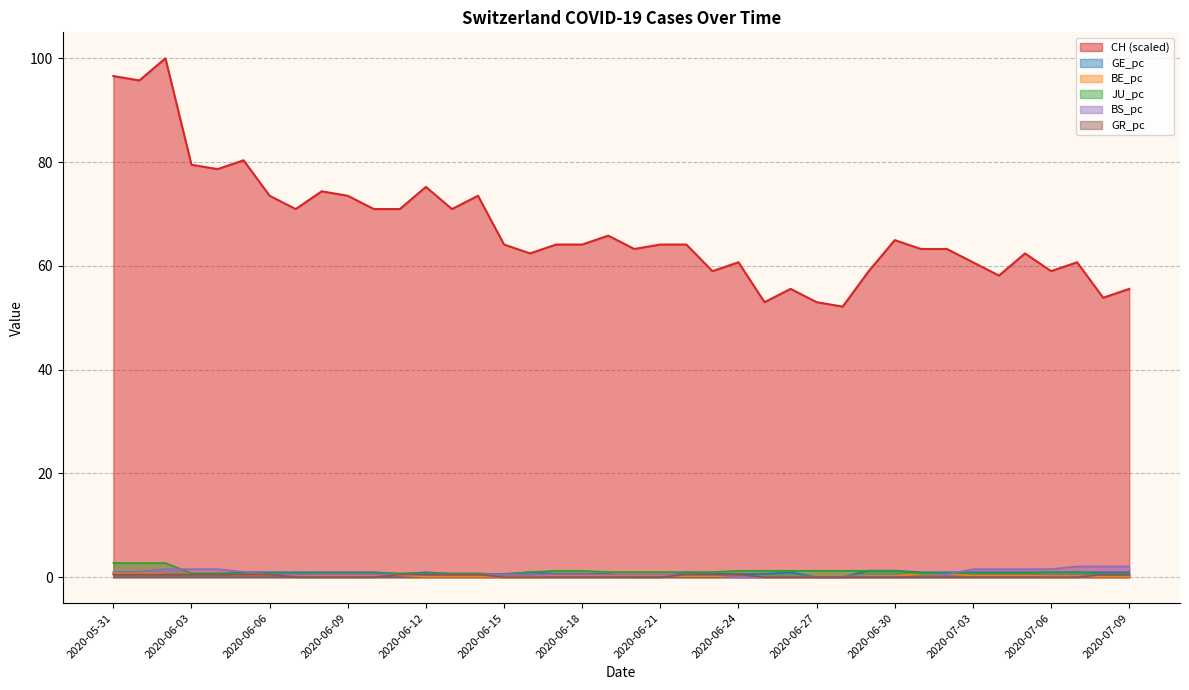

What is the difference between the second highest and second lowest values in the CH line series?

43.6